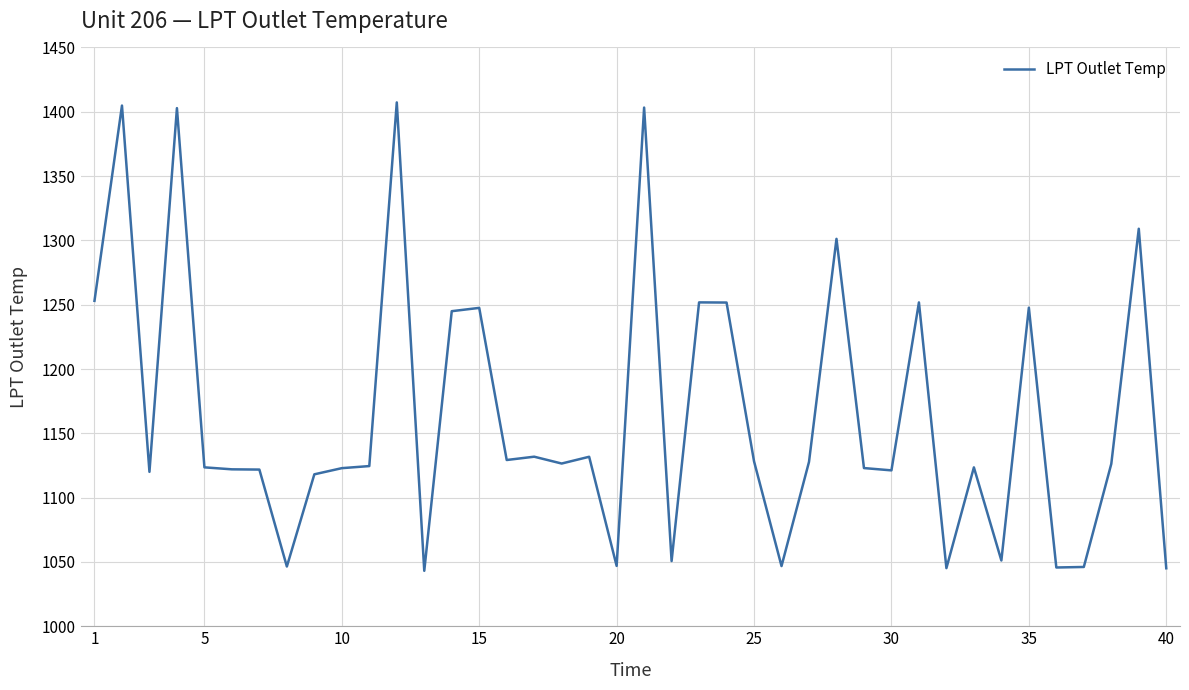

How many values are below 1126?

20